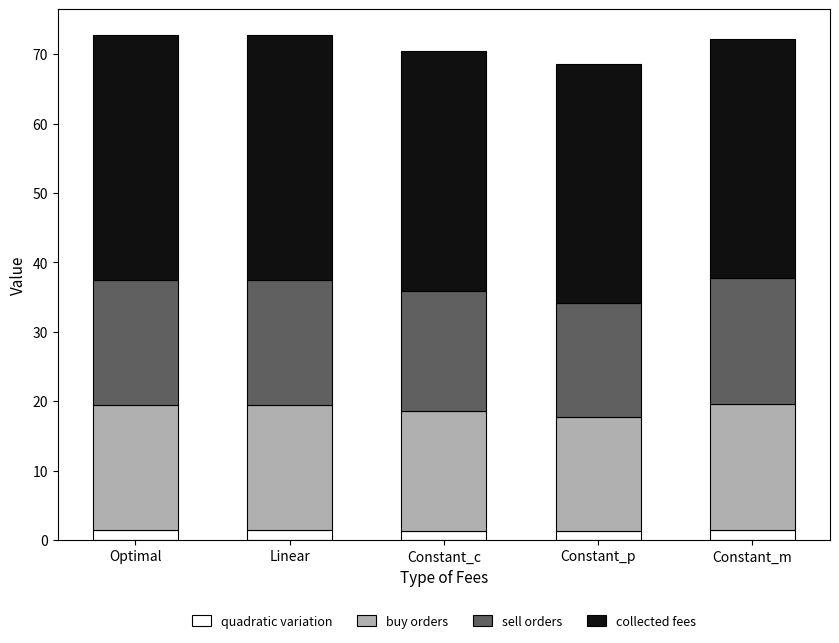

True or false: buy orders has a value of 18.0 at Linear.

True